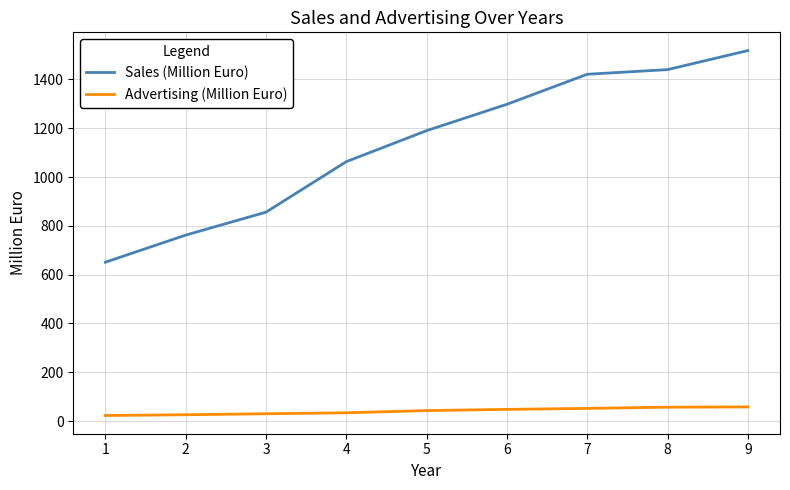

Is the value of Advertising (Million Euro) at 4 greater than the value of Sales (Million Euro) at 2?

No